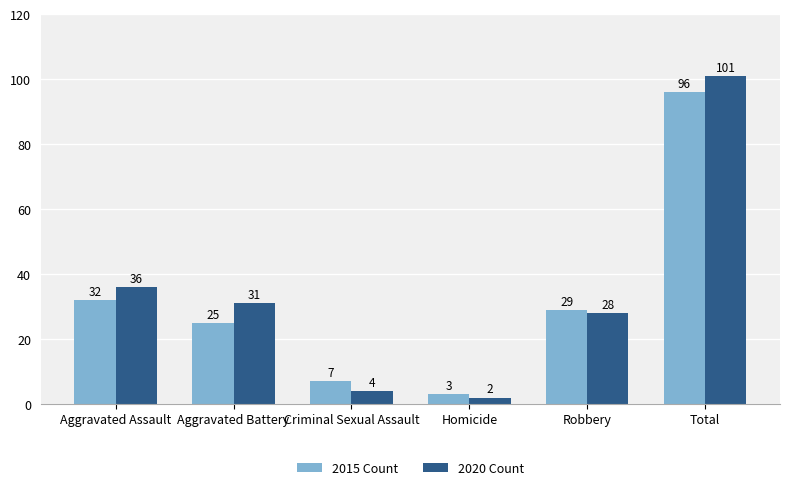

What are all the series names shown in the legend?

2015 Count, 2020 Count